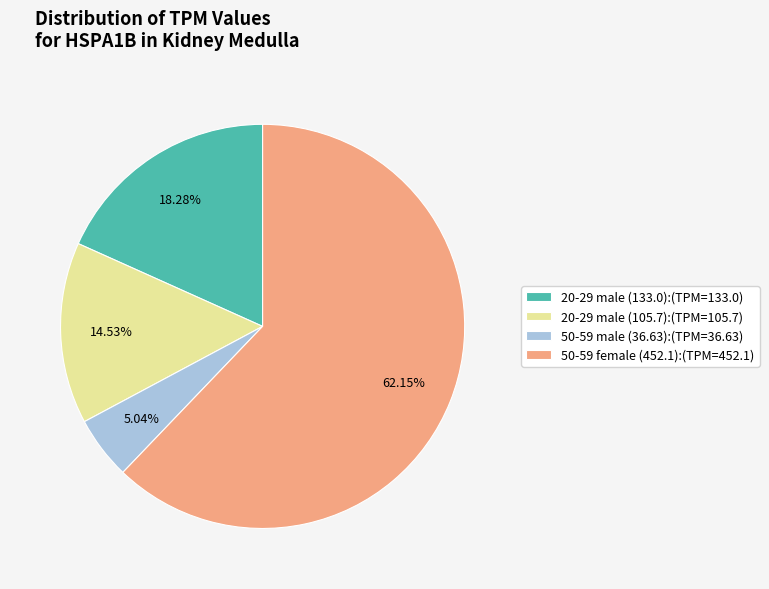

What is the ratio of the value at 20-29 male (105.7):(TPM=105.7) to the value at 50-59 male (36.63):(TPM=36.63)?

2.9